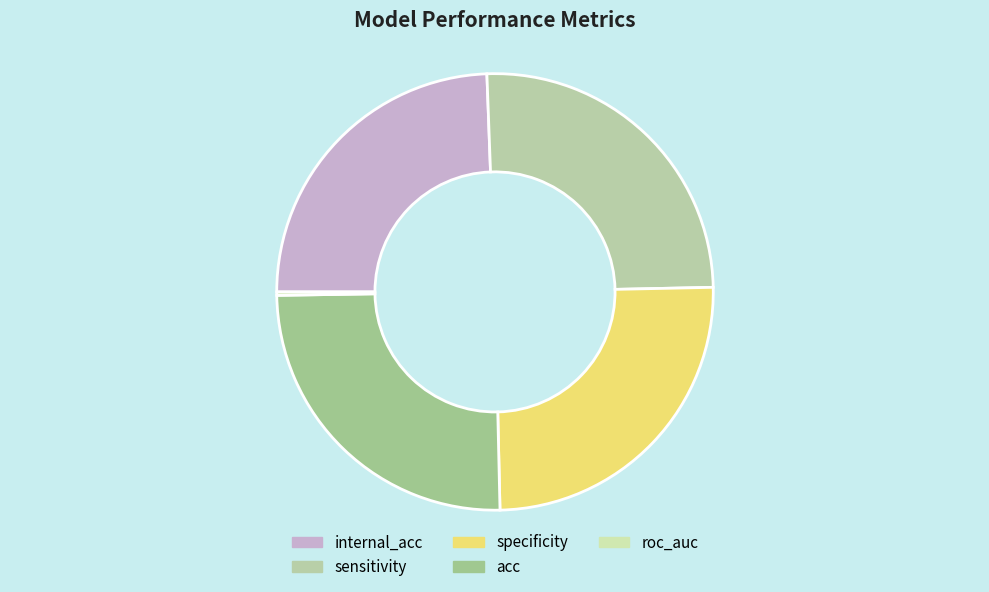

To the nearest percent, what is the average slice percentage?

20%